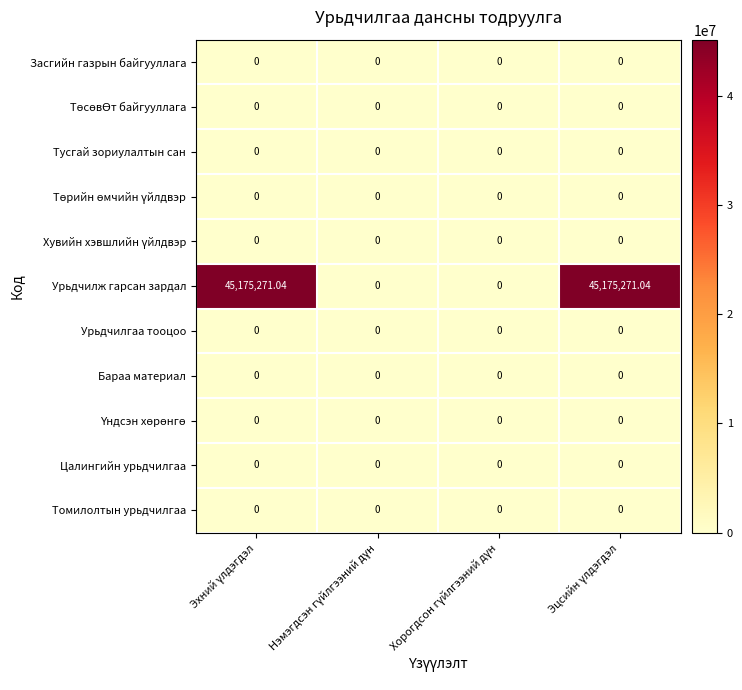

How many distinct data groups are displayed?

11